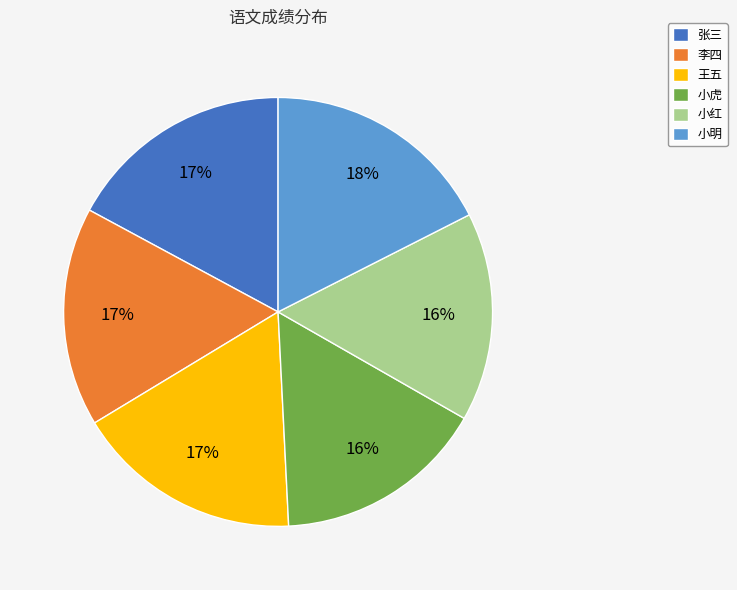

What percentage is the 李四 slice, to the nearest percent?

17%